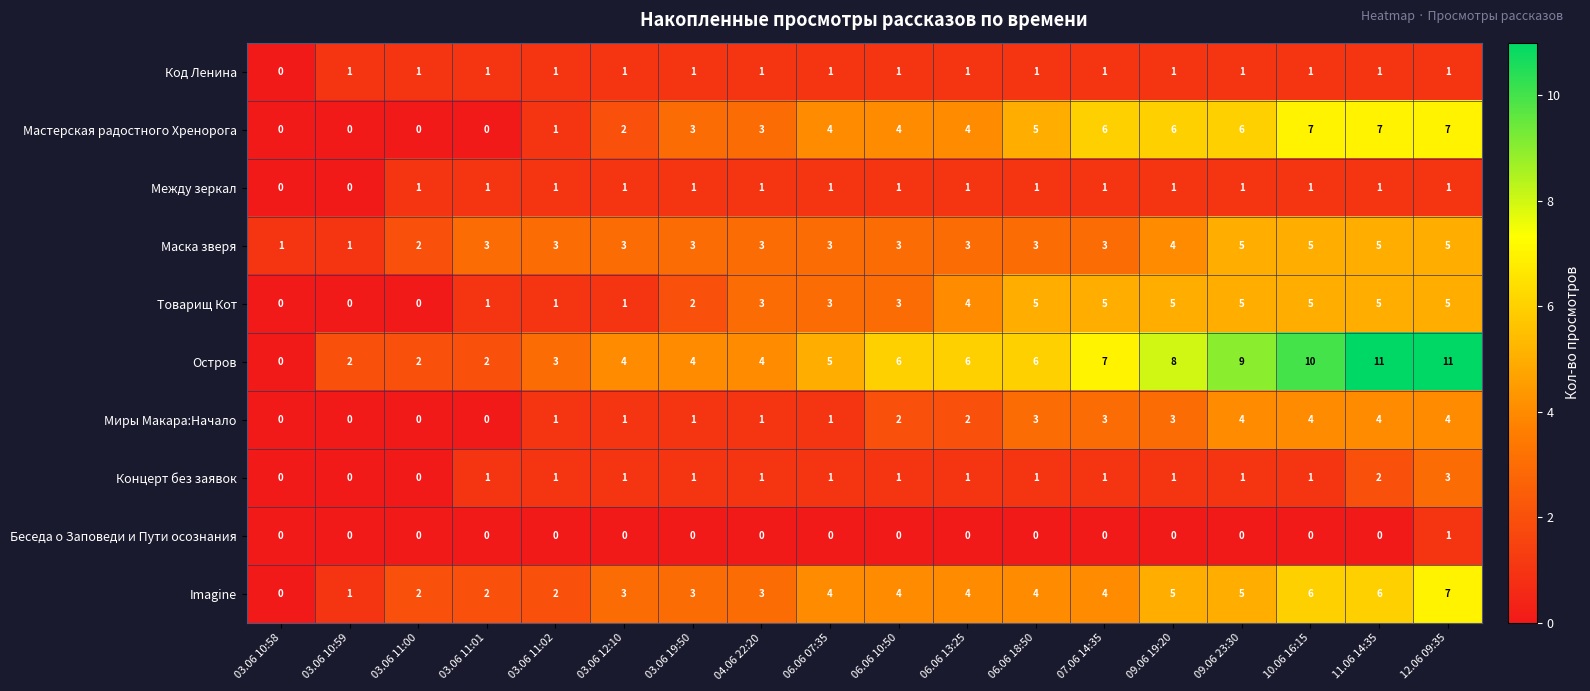

What is the spread (max minus min) of values at 09.06 23:30?

9